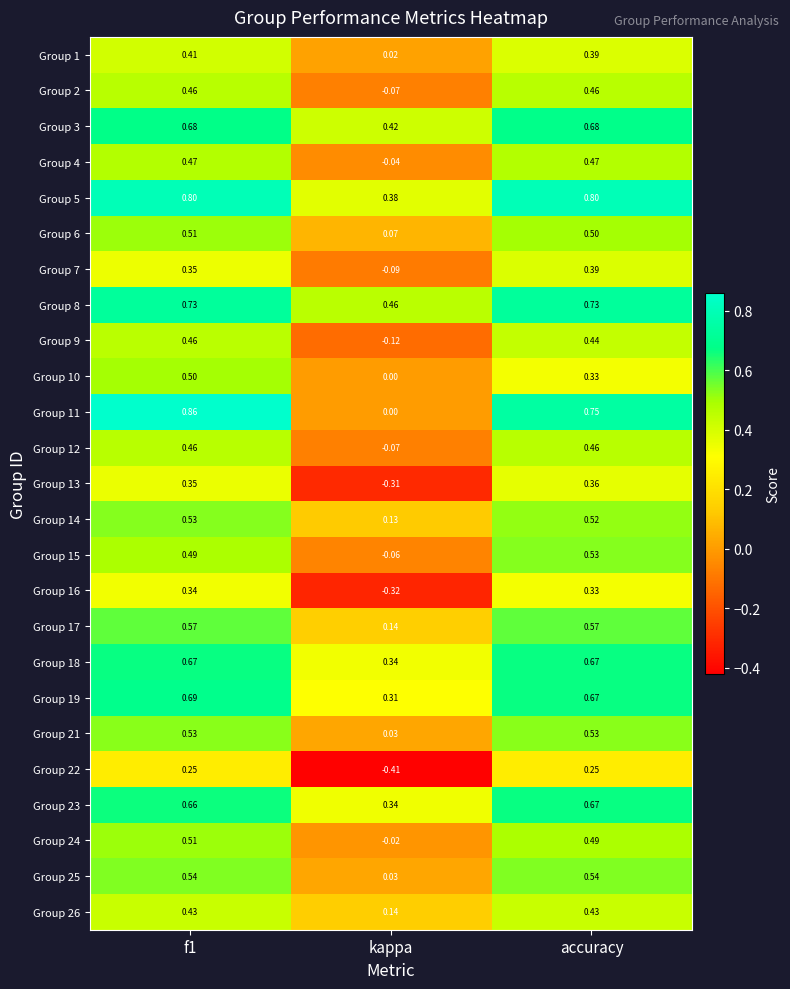

Where is Group 1 nearest to the value 0?

kappa